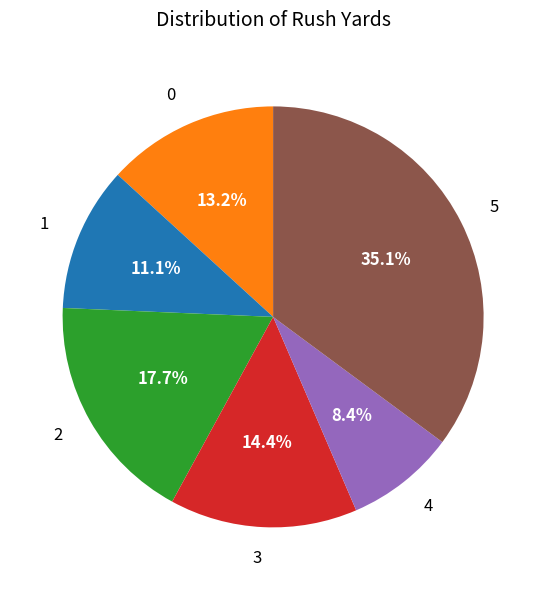

Is there any slice that represents more than half of the pie?

No